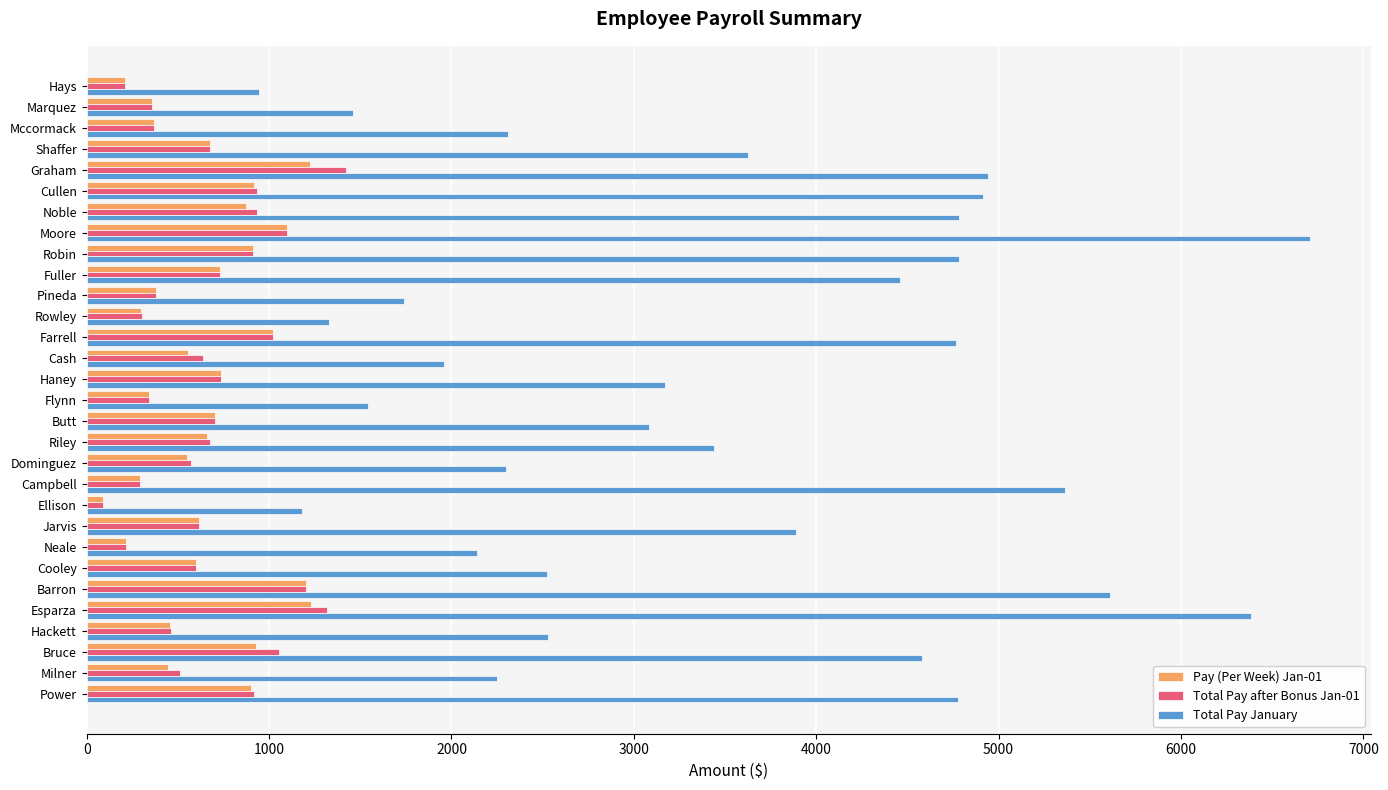

The value of Pay (Per Week) Jan-01 at Moore is 1100.8. True or false?

True